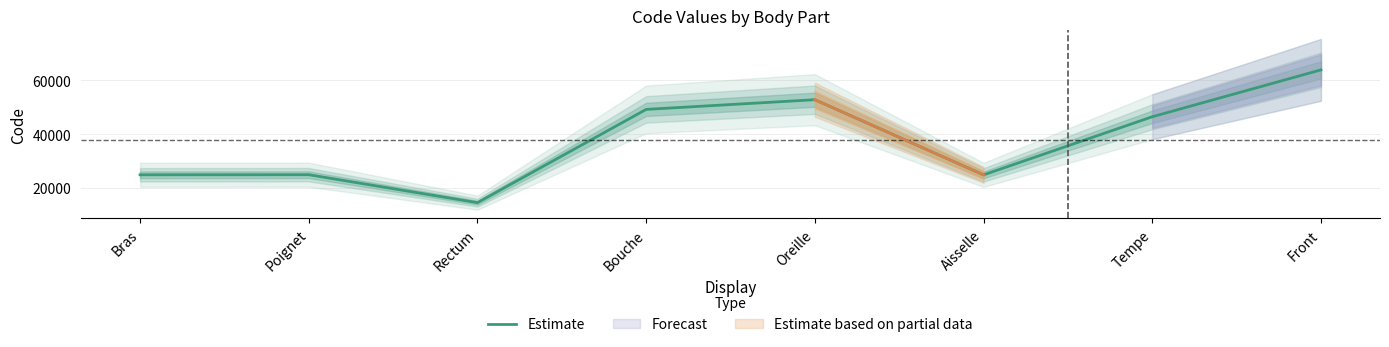

What is the value of the 7th point from the left?

46450